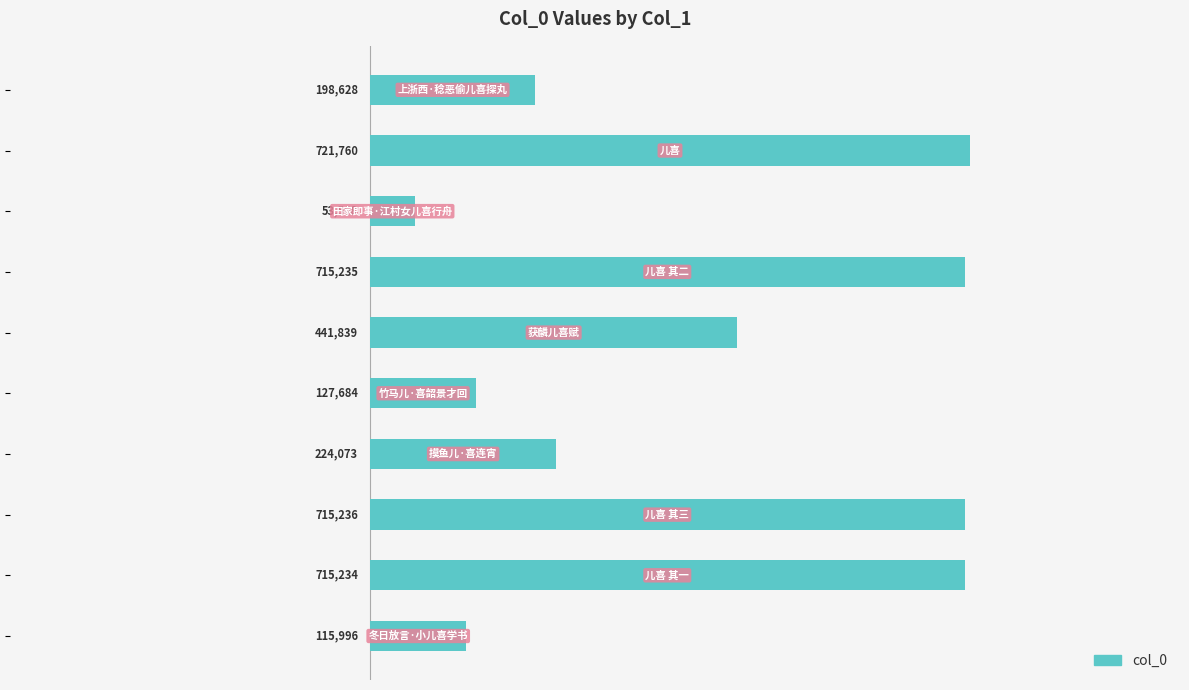

What is the difference between the maximum and minimum values?

668192